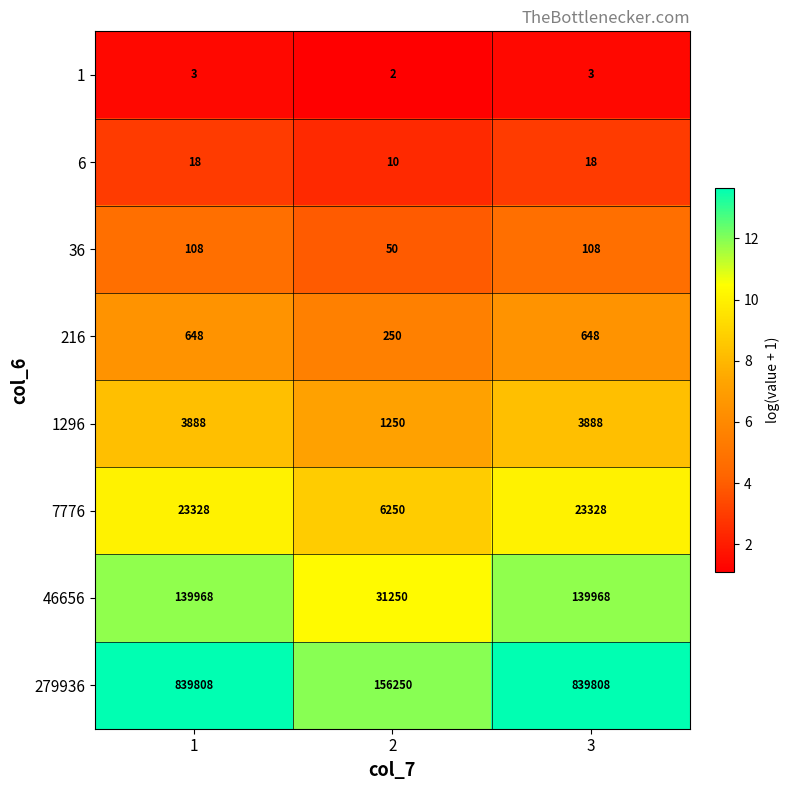

How many 1296 values are between 1250 and 3888?

3